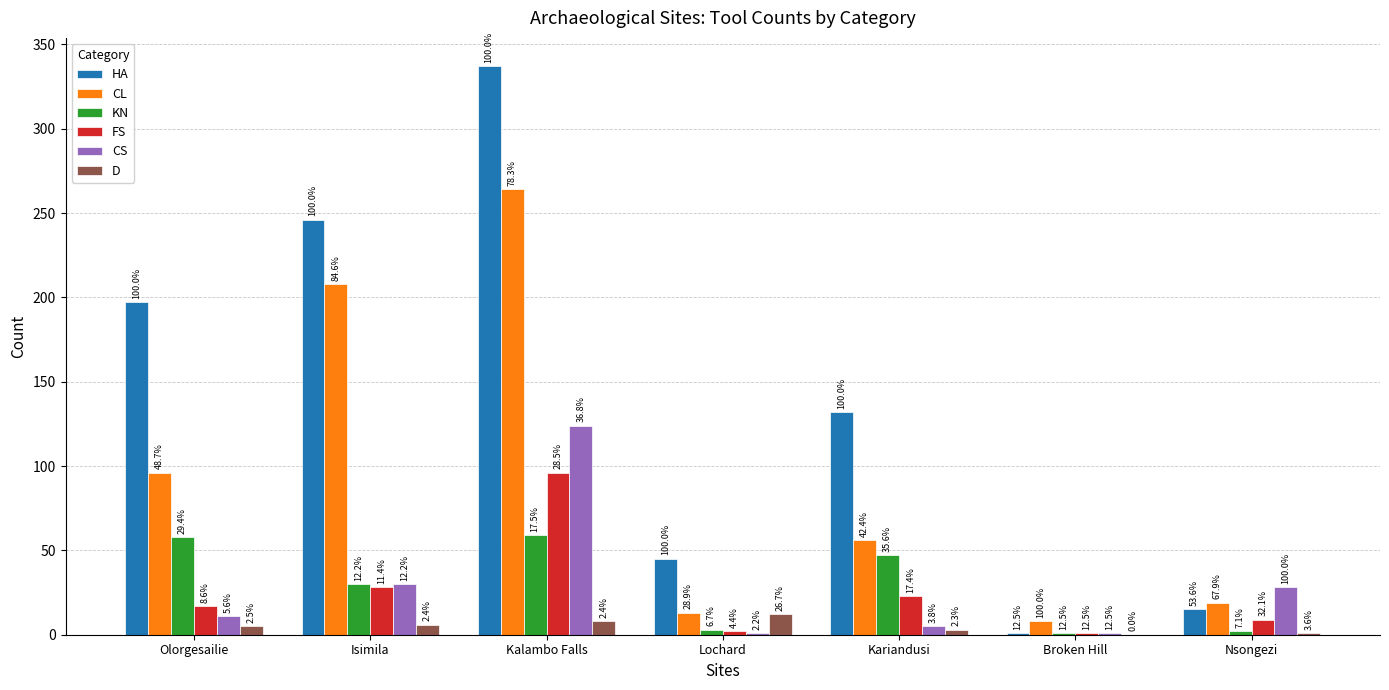

Where is CL nearest to the value 136?

Olorgesailie